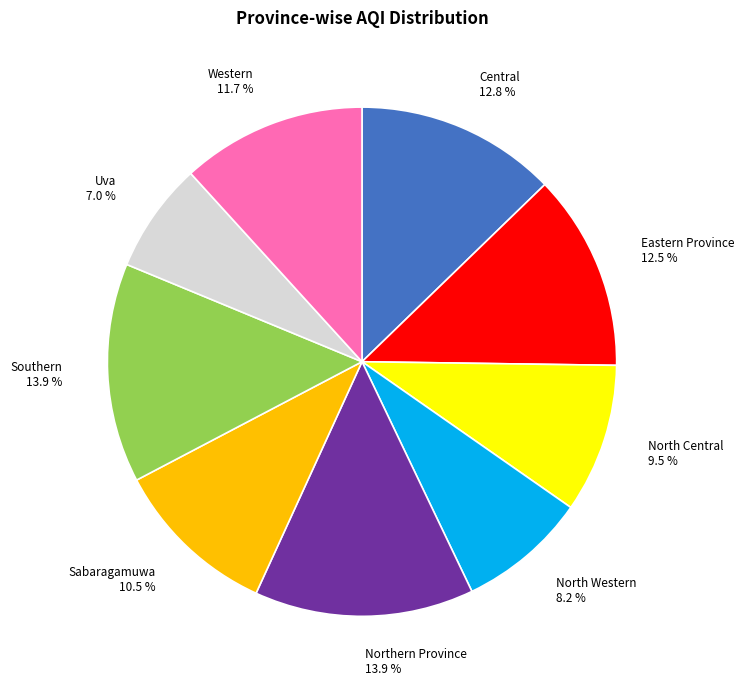

To the nearest percent, what is the combined percentage of Southern and Northern Province?

28%